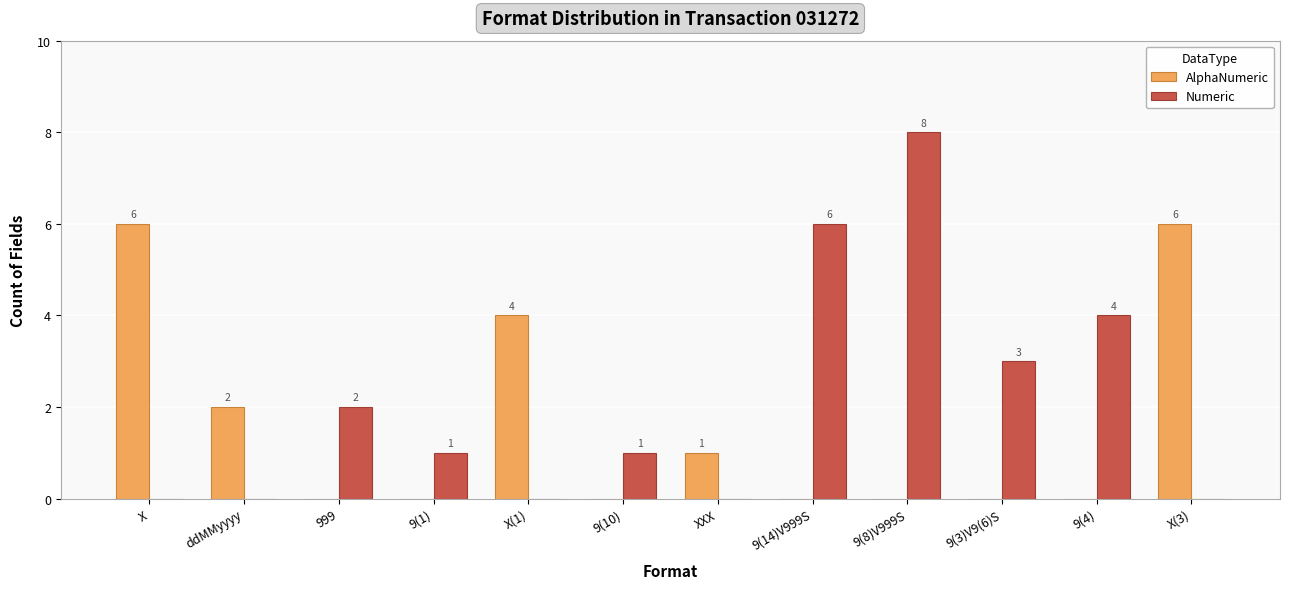

The value of Numeric at 9(1) is 2. True or false?

False